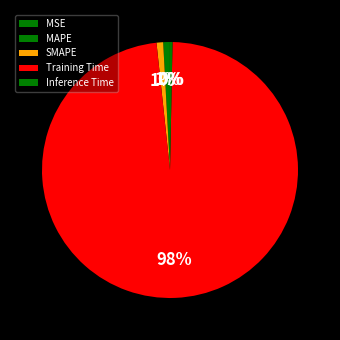

How many segments does this pie chart have?

5